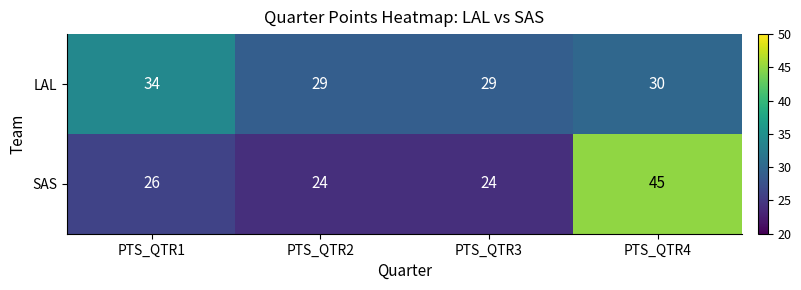

At which label is SAS closest to 34?

PTS_QTR1